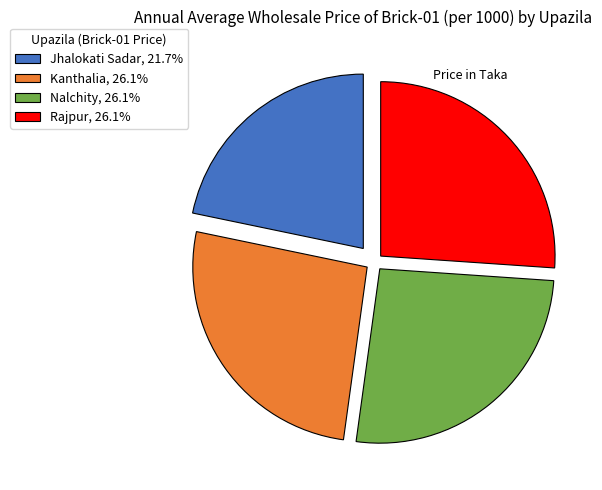

Combined, do Kanthalia, 26.1% and Jhalokati Sadar, 21.7% account for over 50%?

No